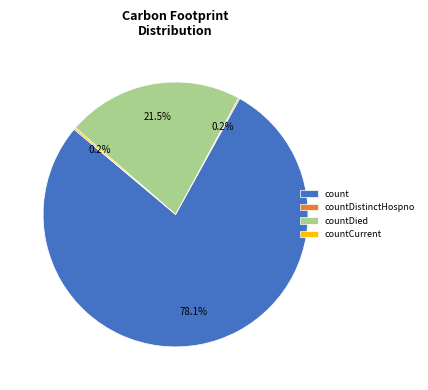

Does any single category account for the majority?

Yes